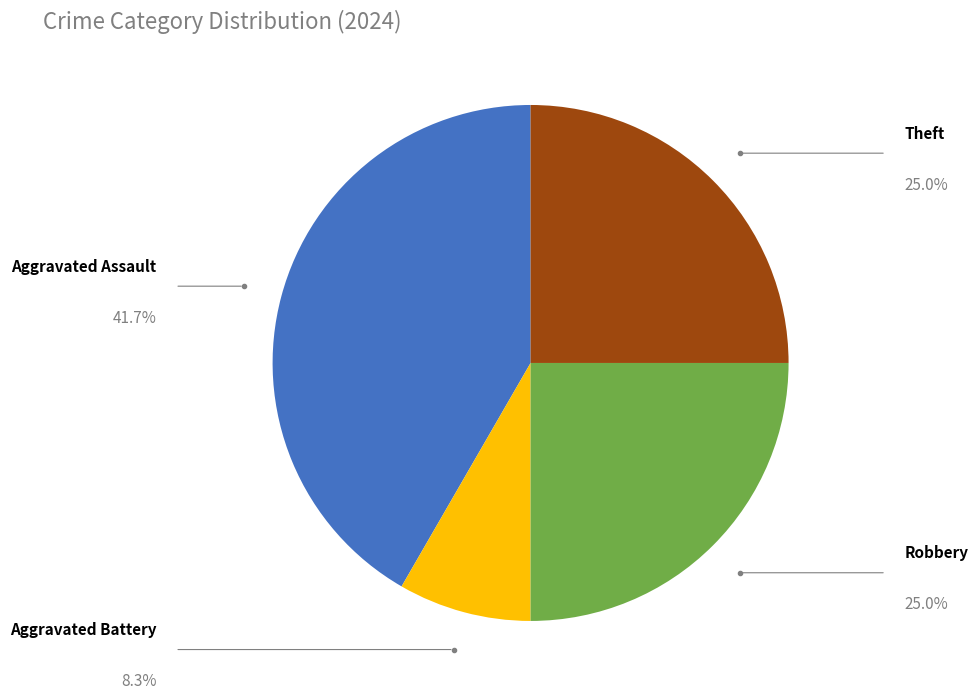

How many slices are in this pie chart?

4